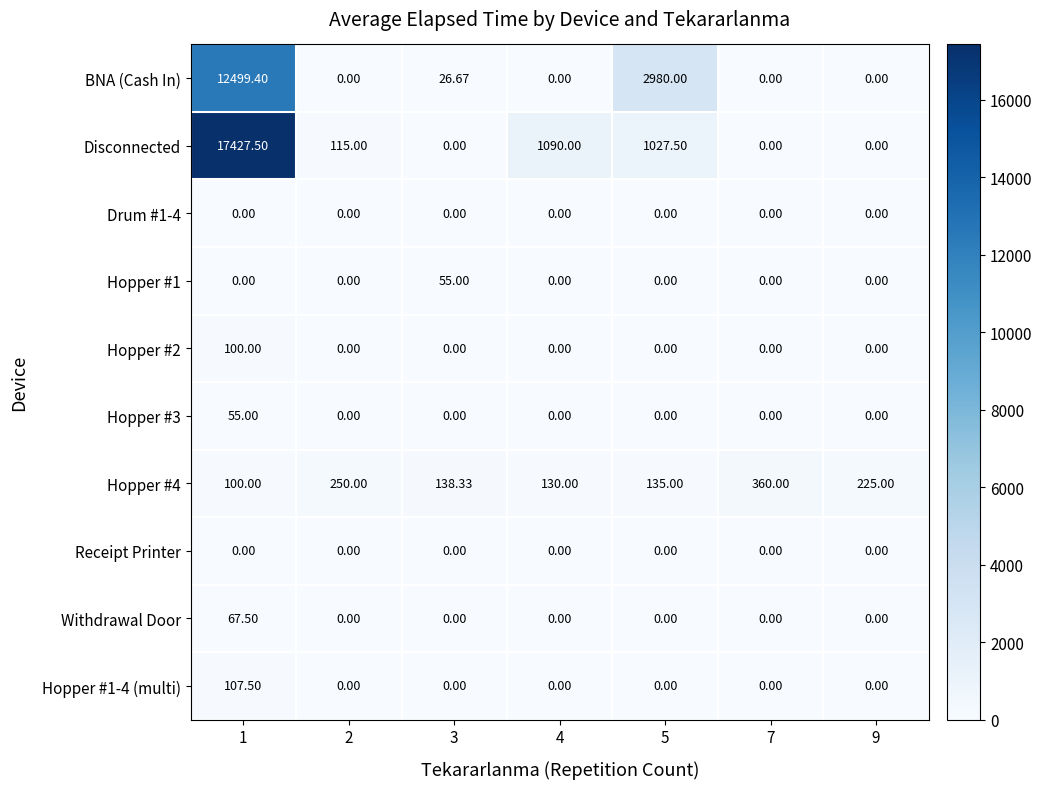

Which series changed the most between 1 and 5?

Disconnected